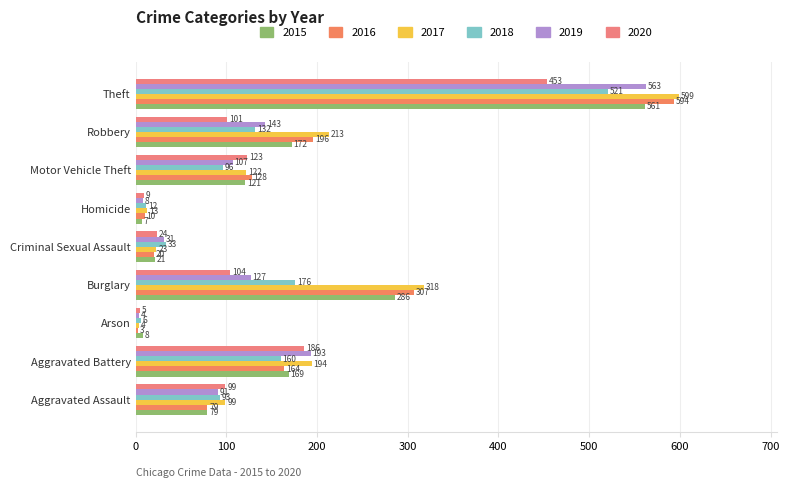

What is the highest value of the 2015 series?

561